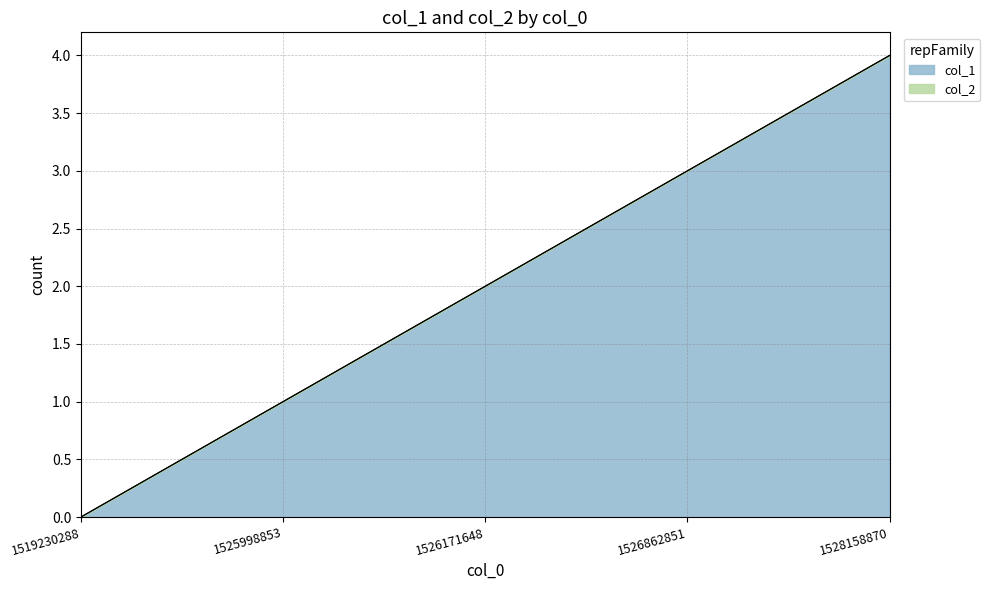

Reading right to left, list all the values displayed in this chart.

1528158870=4	1526862851=3	1526171648=2	1525998853=1	1519230288=0